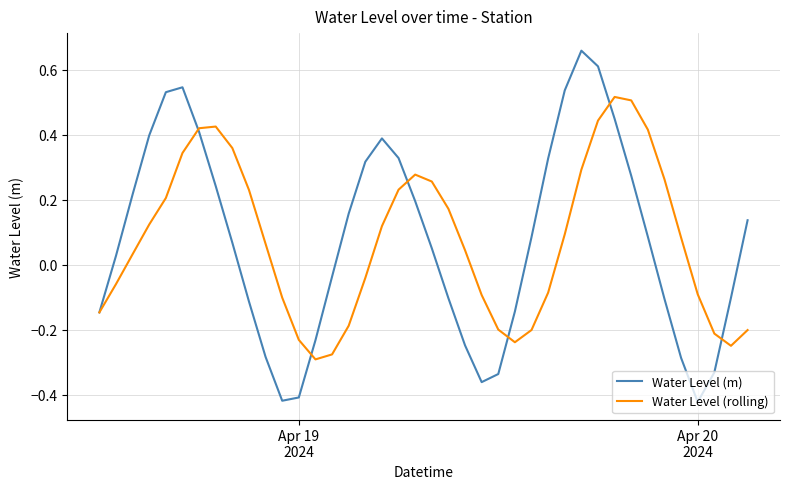

List the series in order of their peak value, lowest first.

Water Level (rolling), Water Level (m)